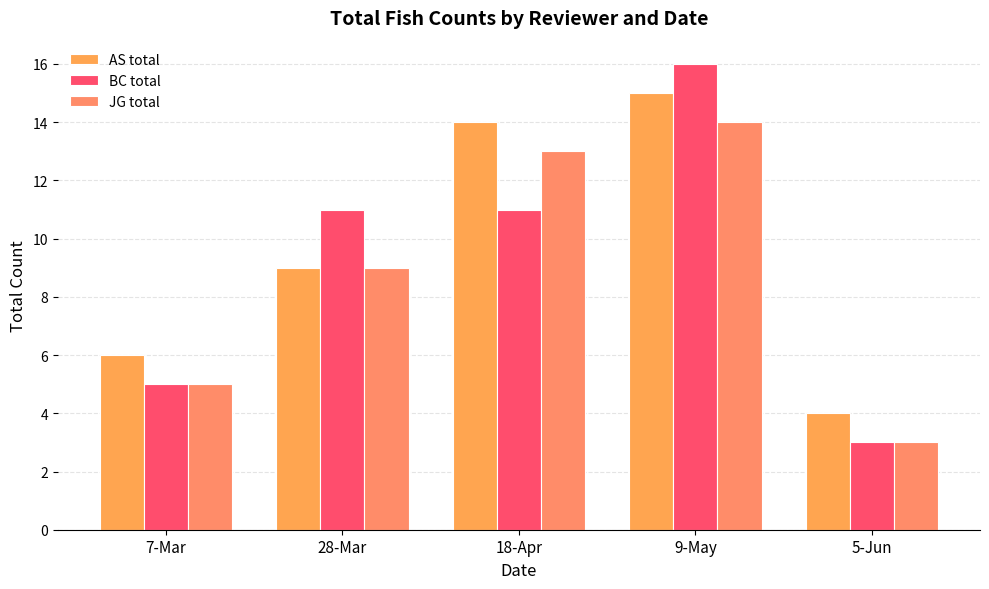

Rank the series at 28-Mar from lowest to highest value.

AS total, JG total, BC total